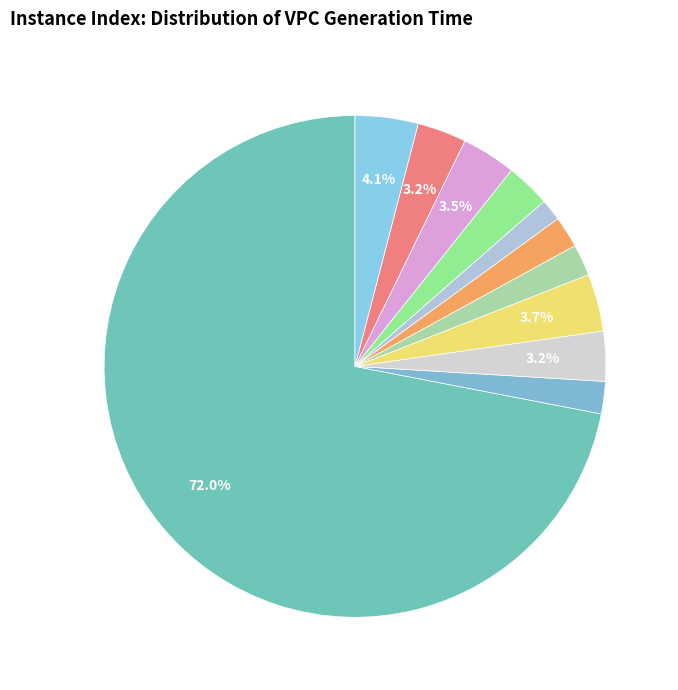

Count the number of slices in the pie.

11